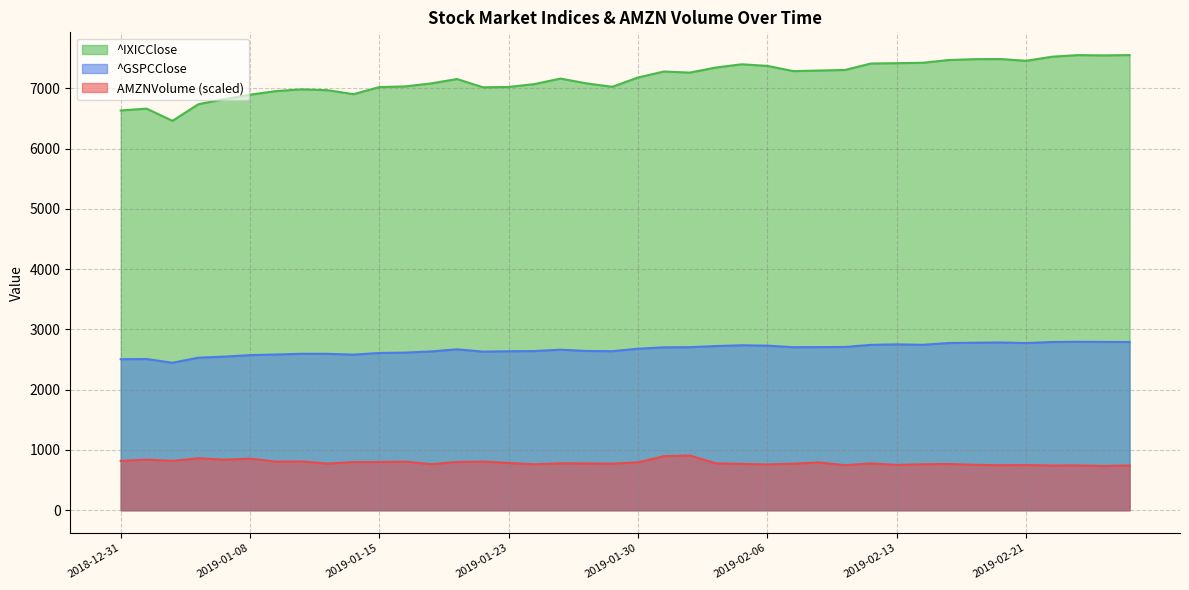

True or false: ^IXICClose has more than 0 points higher than both neighbors.

True